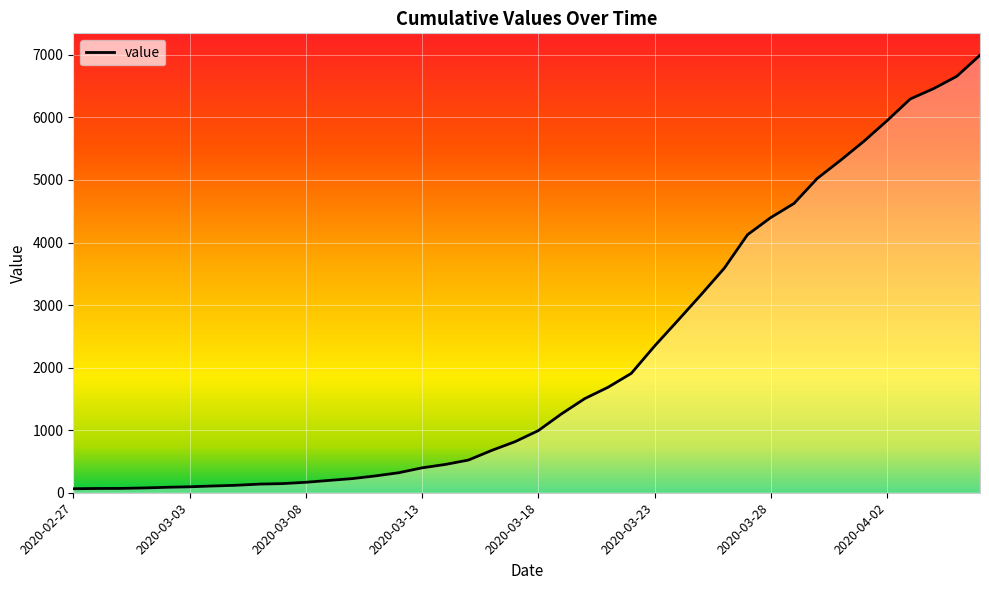

What is the greatest value displayed?

6995